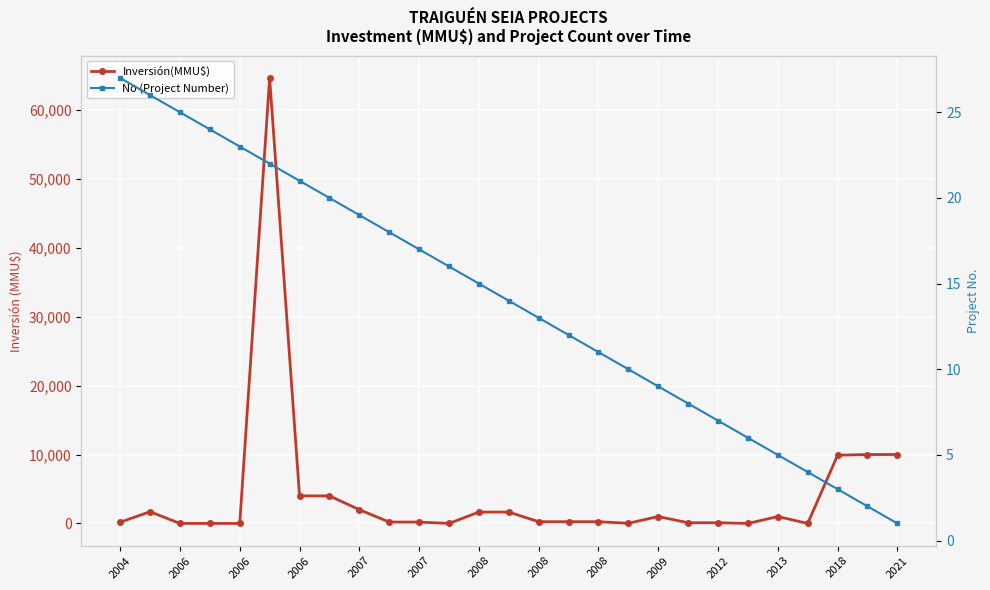

What is the approximate value of No (Project Number) at 21?

6